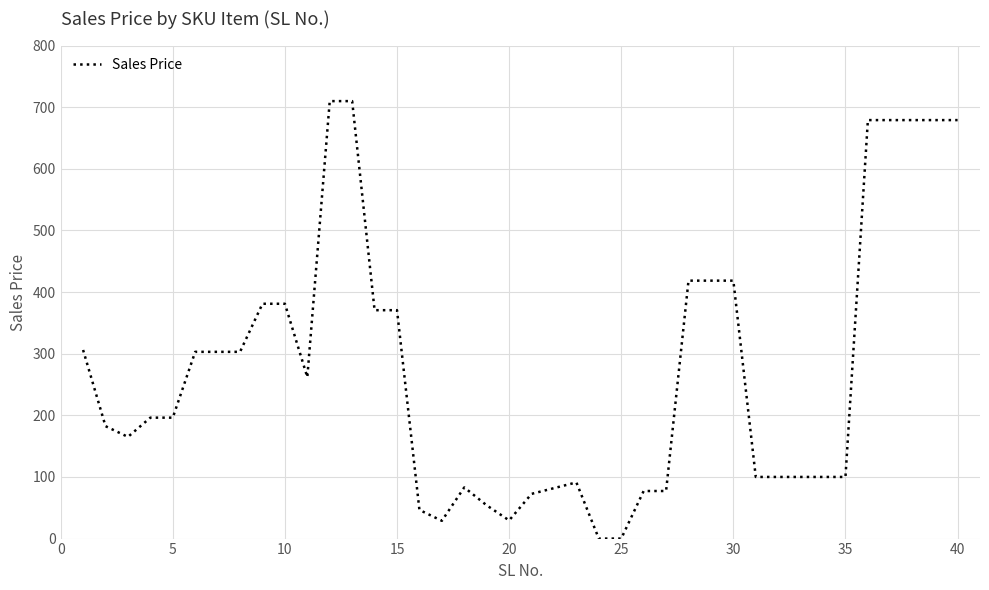

What is the maximum value shown in the chart?

709.8